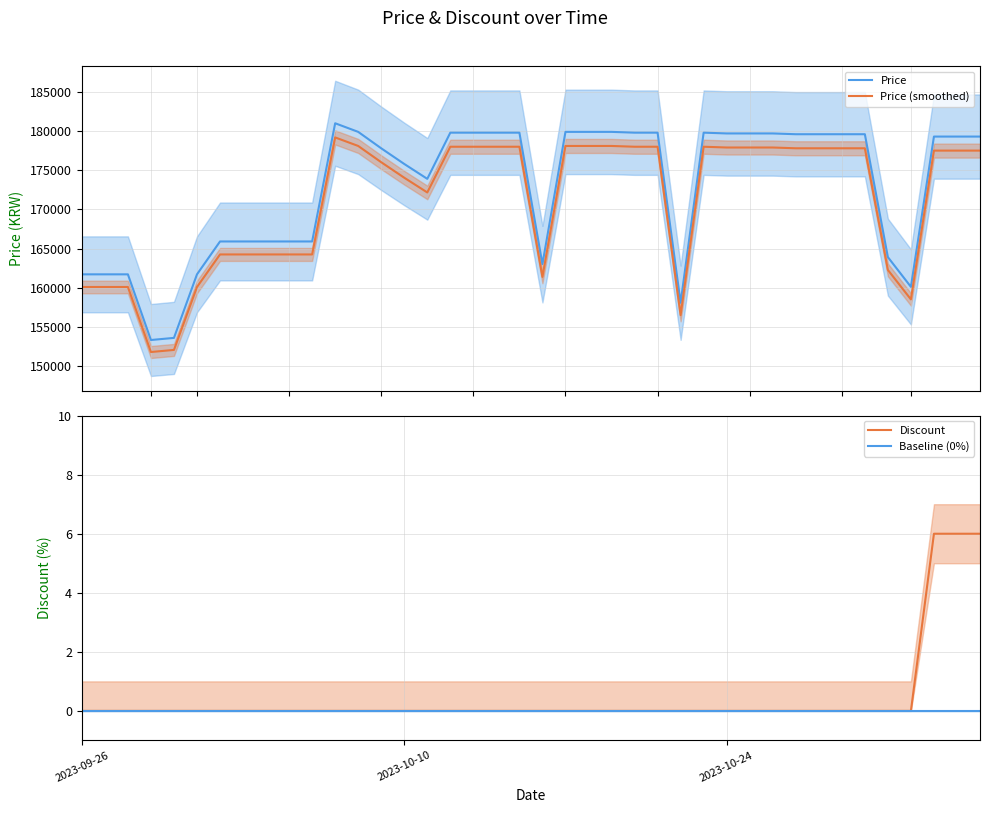

Count the number of categories in the chart.

40